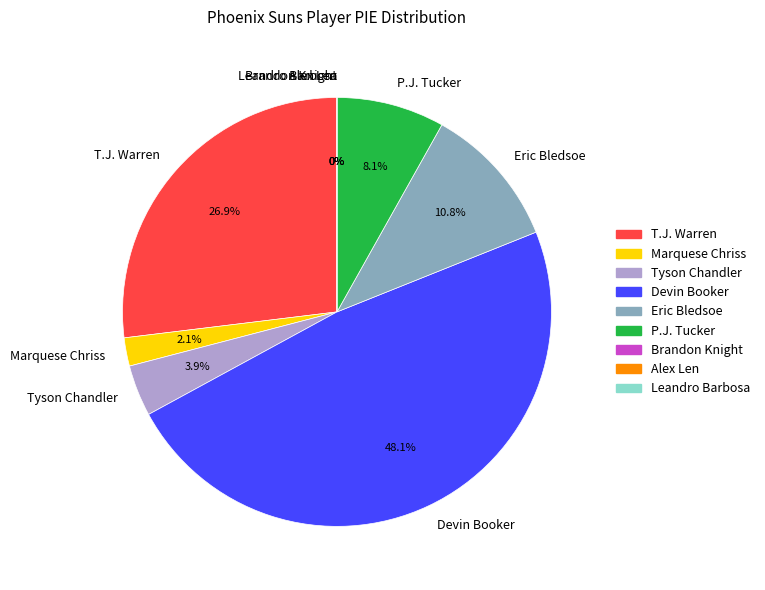

To the nearest percent, what is the combined percentage of Tyson Chandler and Devin Booker?

52%